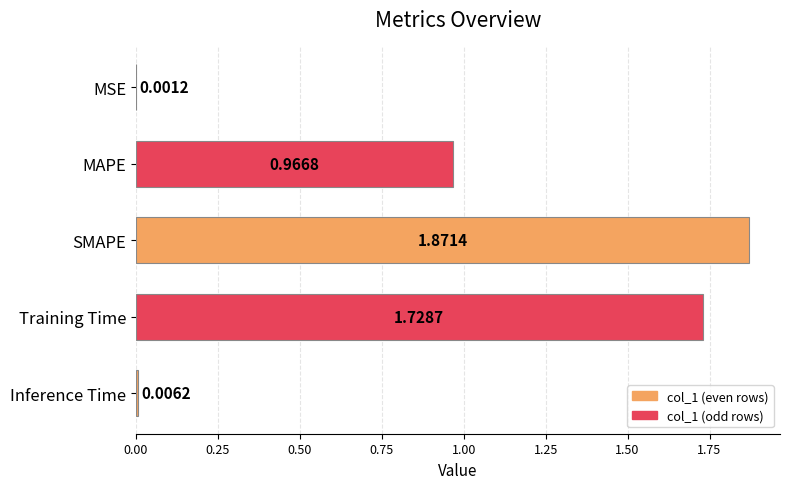

What is the change in value from MAPE to SMAPE?

+0.9